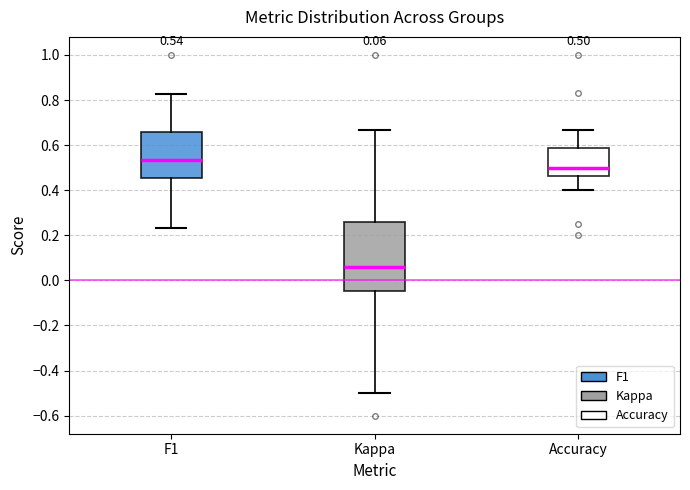

Which box is the tallest, from its lower edge to its upper edge?

Kappa